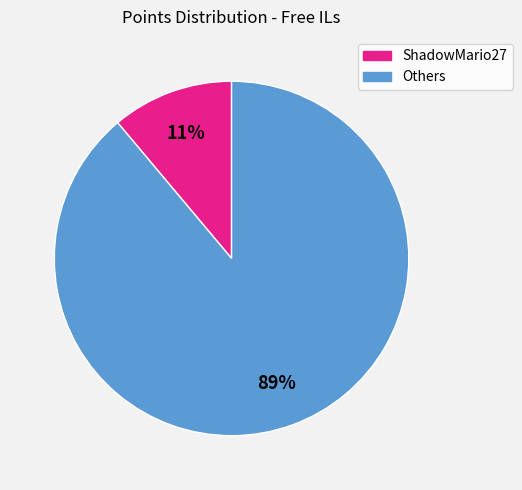

To the nearest percent, what is the difference between the largest and smallest slice percentages?

78%